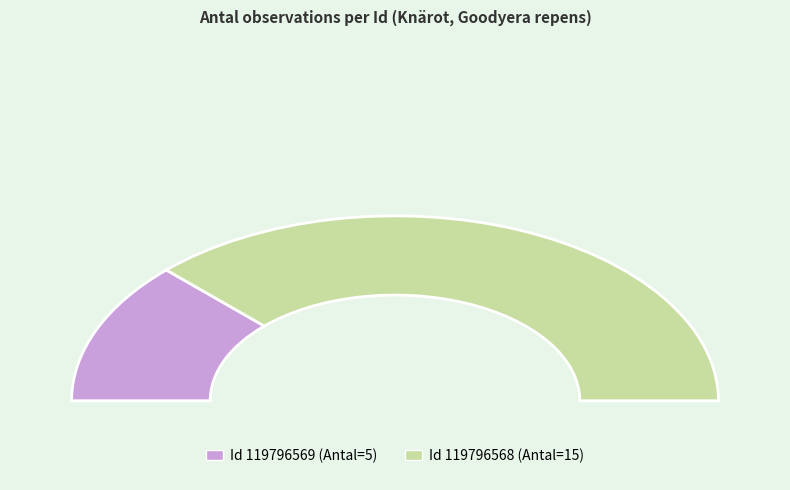

What is the change in value from 119796569 to 119796568?

+10